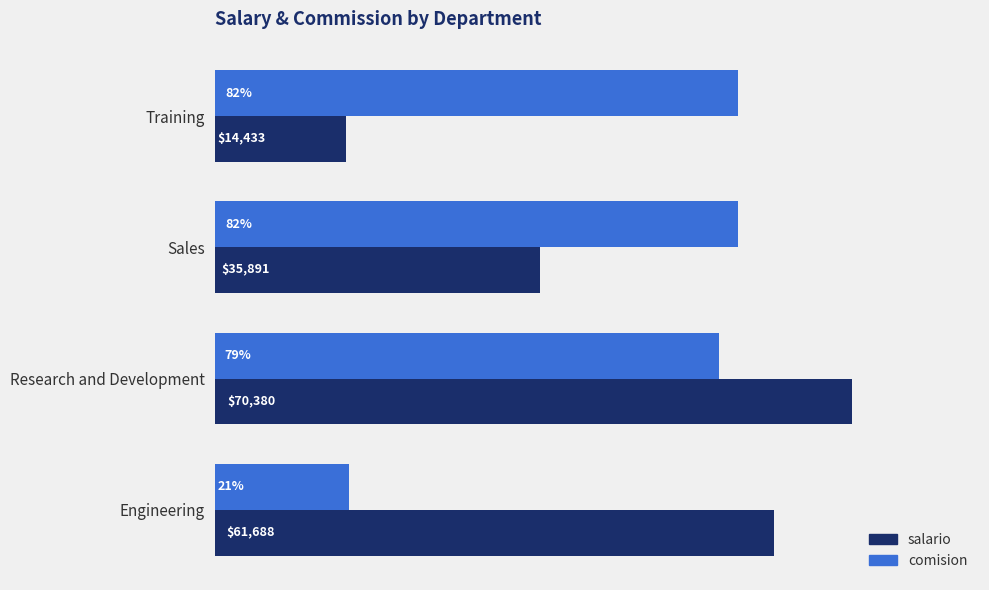

Which category has the highest value across all series?

Research and Development